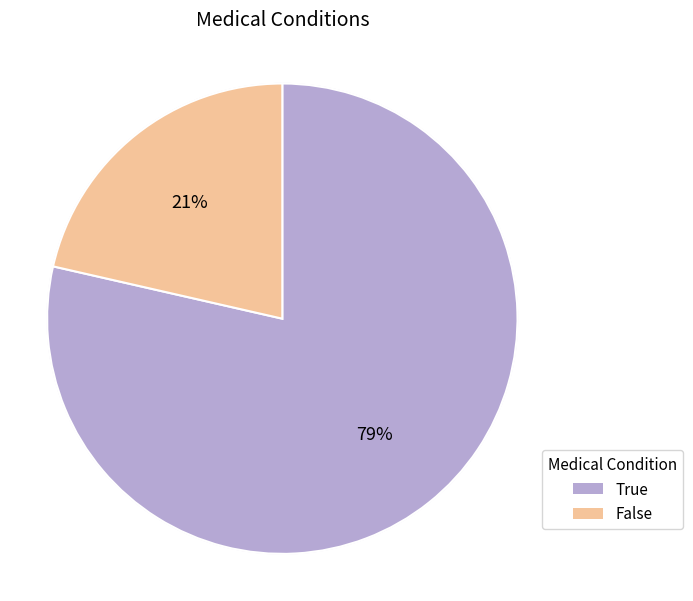

What percentage do False and True together represent?

100.0%